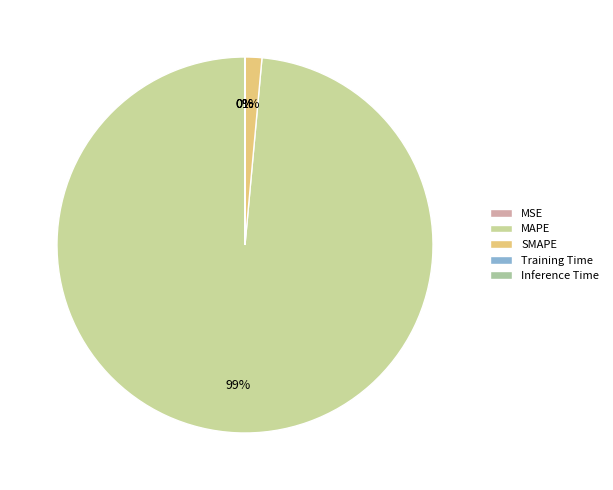

Which category has the smallest portion of the pie?

Inference Time